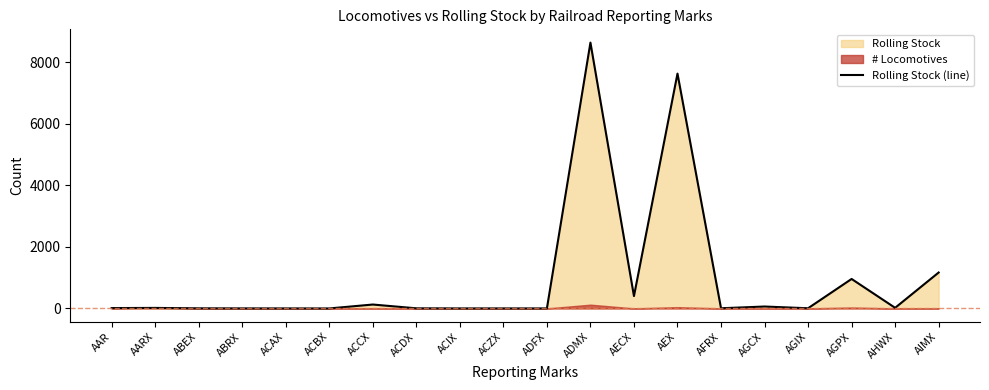

True or false: the data shows 127 at ACCX.

True